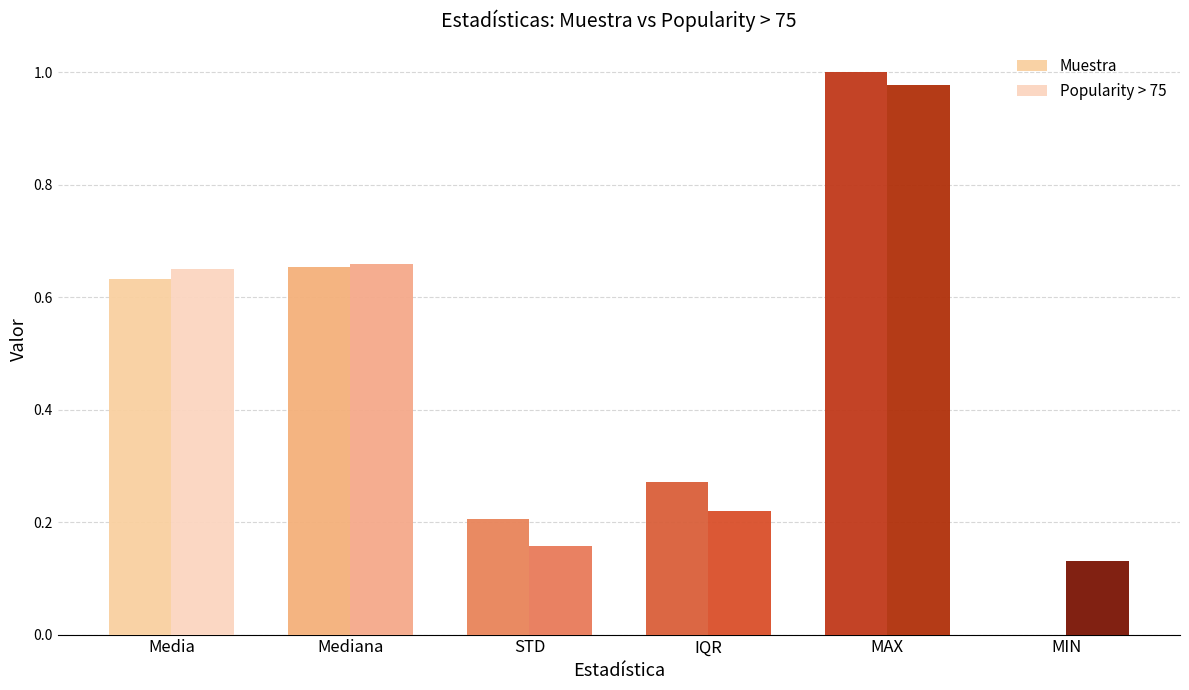

What is the maximum value for Popularity > 75?

1.0